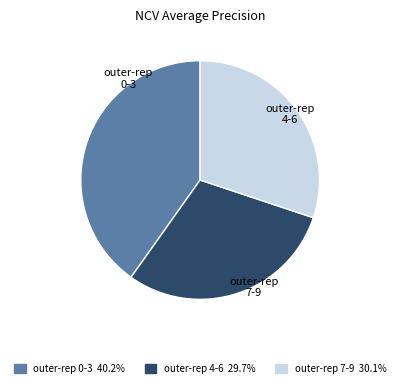

Approximately how many times larger is the value at outer-rep 0-3 40.2% compared to outer-rep 4-6 29.7%?

1.4